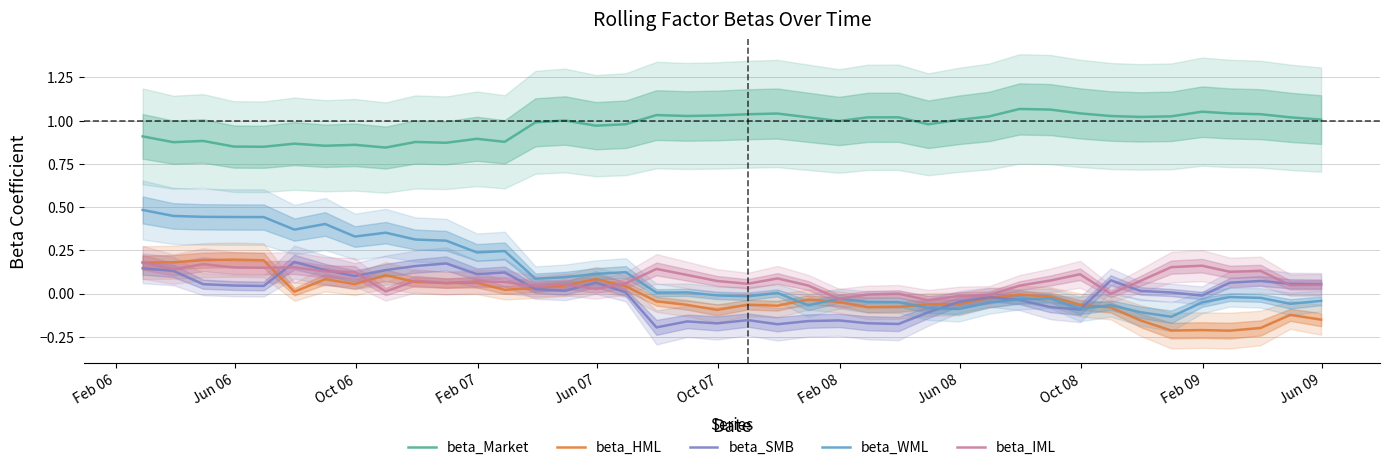

Reading left to right, extract all data points from this chart.

beta_Market: 0.9	0.9	0.9	0.9	0.8	0.9	0.9	0.9	0.8	0.9	0.9	0.9	0.9	1.0	1.0	1.0	1.0	1.0	1.0	1.0	1.0	1.0	1.0	1.0	1.0	1.0	1.0	1.0	1.0	1.1	1.1	1.0	1.0	1.0	1.0	1.1	1.0	1.0	1.0	1.0
beta_HML: 0.2	0.2	0.2	0.2	0.2	0.0	0.1	0.1	0.1	0.1	0.1	0.1	0.0	0.0	0.0	0.1	0.0	-0.0	-0.1	-0.1	-0.1	-0.1	-0.0	-0.0	-0.1	-0.1	-0.1	-0.1	-0.0	-0.0	-0.0	-0.1	-0.1	-0.2	-0.2	-0.2	-0.2	-0.2	-0.1	-0.2
beta_SMB: 0.1	0.1	0.1	0.0	0.0	0.2	0.1	0.1	0.1	0.2	0.2	0.1	0.1	0.0	0.0	0.1	0.0	-0.2	-0.2	-0.2	-0.2	-0.2	-0.2	-0.2	-0.2	-0.2	-0.1	-0.0	-0.0	-0.0	-0.1	-0.1	0.1	0.0	0.0	-0.0	0.1	0.1	0.1	0.1
beta_WML: 0.5	0.4	0.4	0.4	0.4	0.4	0.4	0.3	0.4	0.3	0.3	0.2	0.2	0.1	0.1	0.1	0.1	0.0	0.0	-0.0	-0.0	0.0	-0.1	-0.0	-0.0	-0.0	-0.1	-0.1	-0.1	-0.0	-0.0	-0.1	-0.1	-0.1	-0.1	-0.1	-0.0	-0.0	-0.1	-0.0
beta_IML: 0.2	0.1	0.2	0.2	0.1	0.2	0.1	0.1	0.0	0.1	0.1	0.1	0.1	0.0	0.1	0.0	0.1	0.1	0.1	0.1	0.1	0.1	0.0	-0.0	-0.0	-0.0	-0.0	-0.0	-0.0	0.0	0.1	0.1	-0.0	0.1	0.2	0.2	0.1	0.1	0.0	0.1